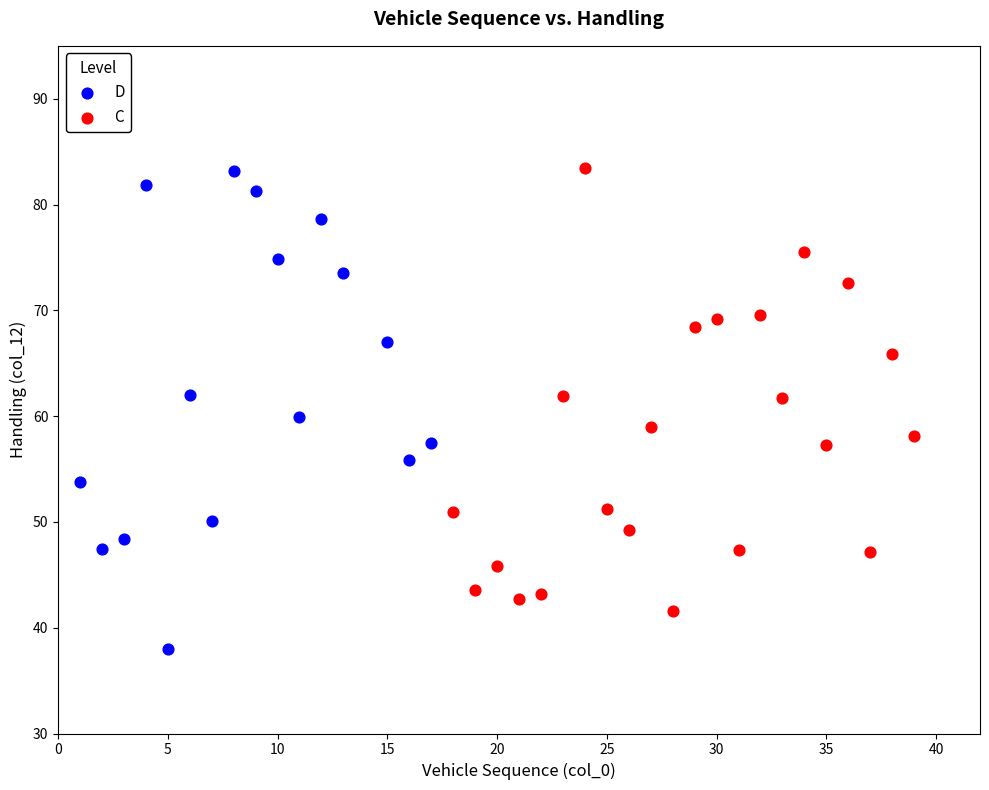

What are all the series names shown in the legend?

D, C